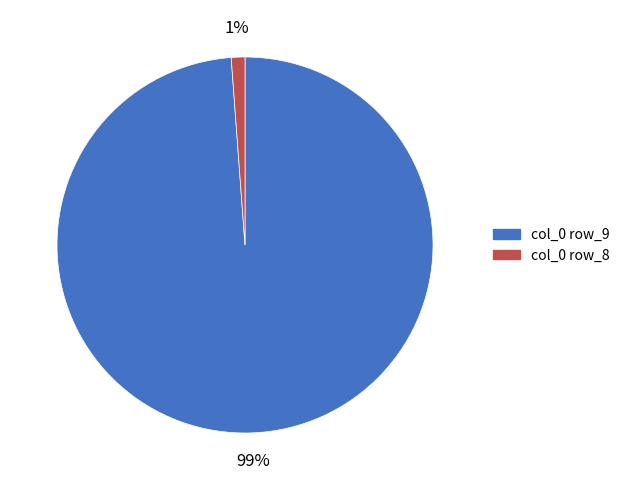

Does col_0 row_9 represent more than half of the total?

Yes